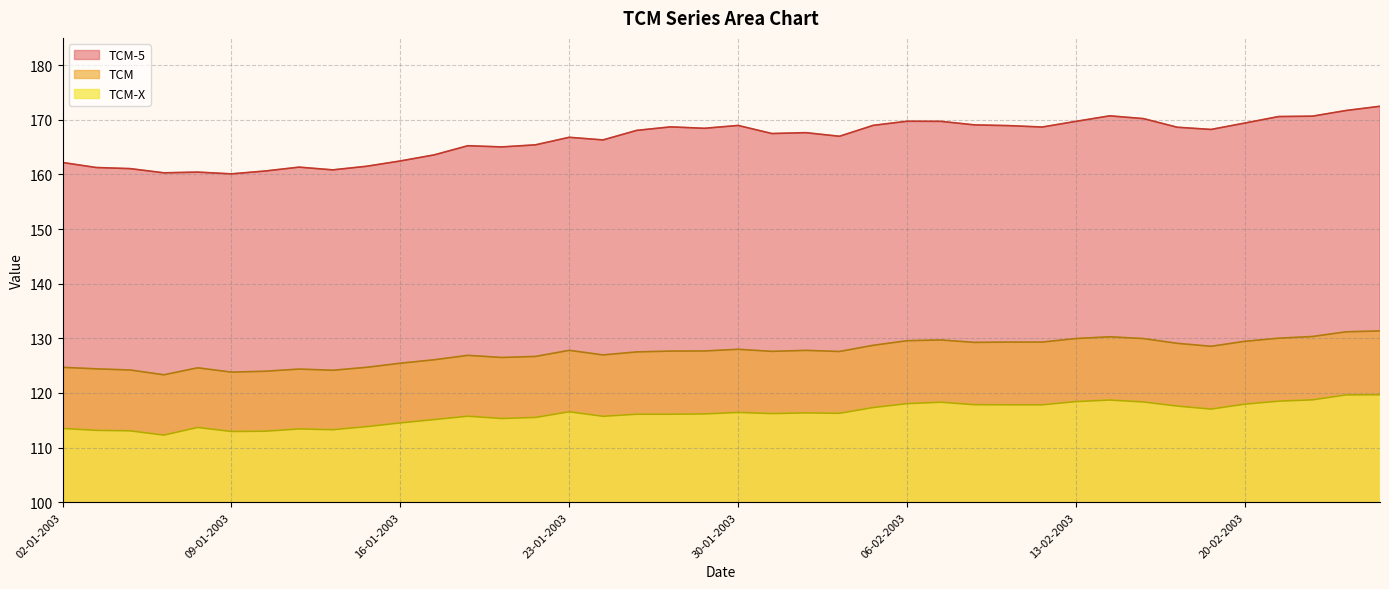

Does the chart have visible grid lines?

Yes